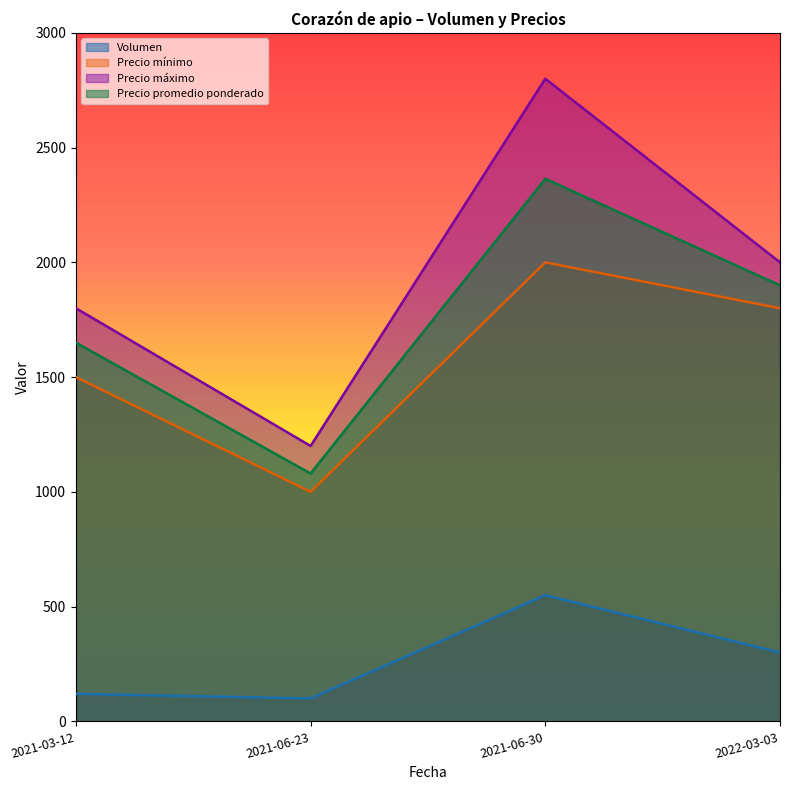

How many series are shown in this chart?

4